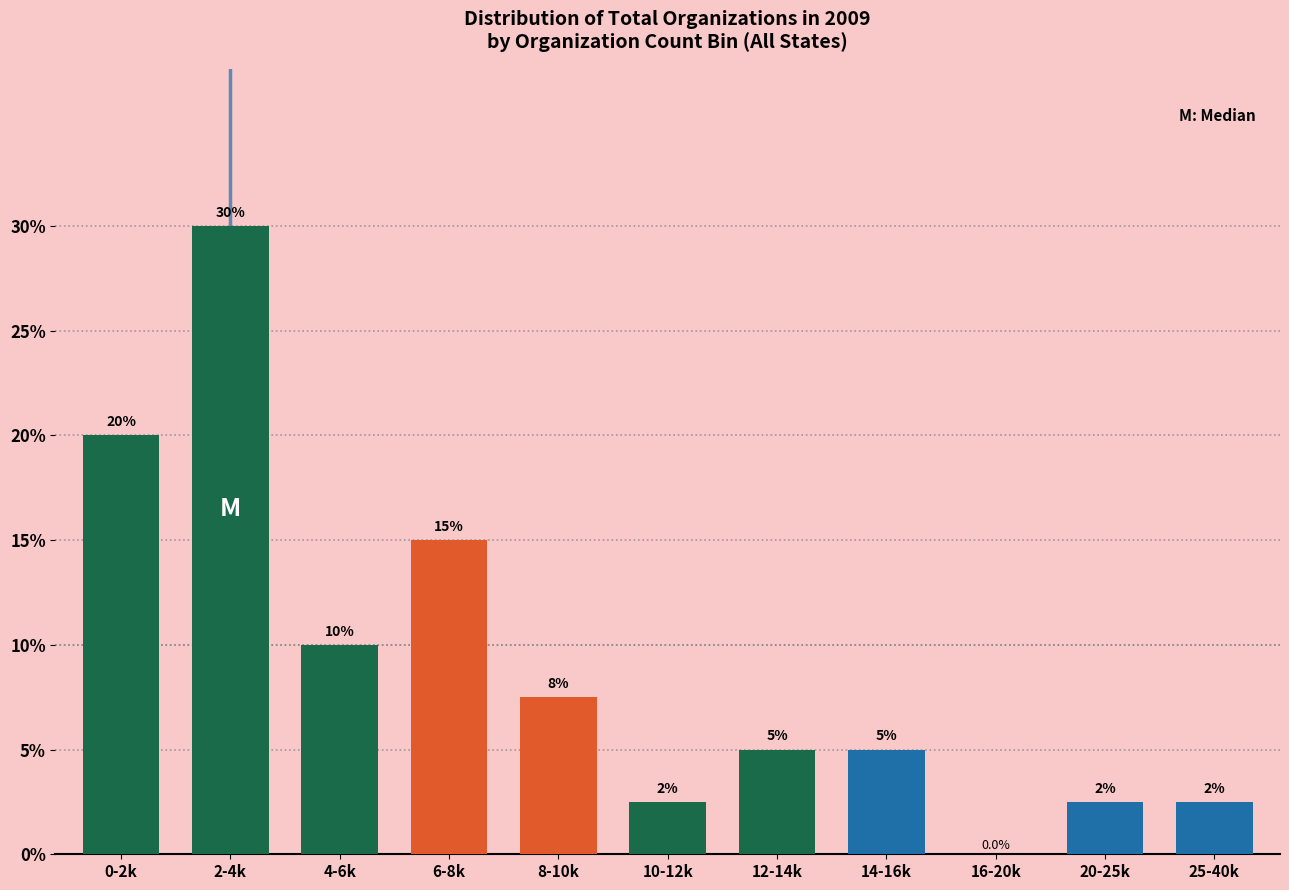

Reading left to right, what are all the values shown in this chart?

0-2k=20.0	2-4k=30.0	4-6k=10.0	6-8k=15.0	8-10k=7.5	10-12k=2.5	12-14k=5.0	14-16k=5.0	16-20k=0.0	20-25k=2.5	25-40k=2.5